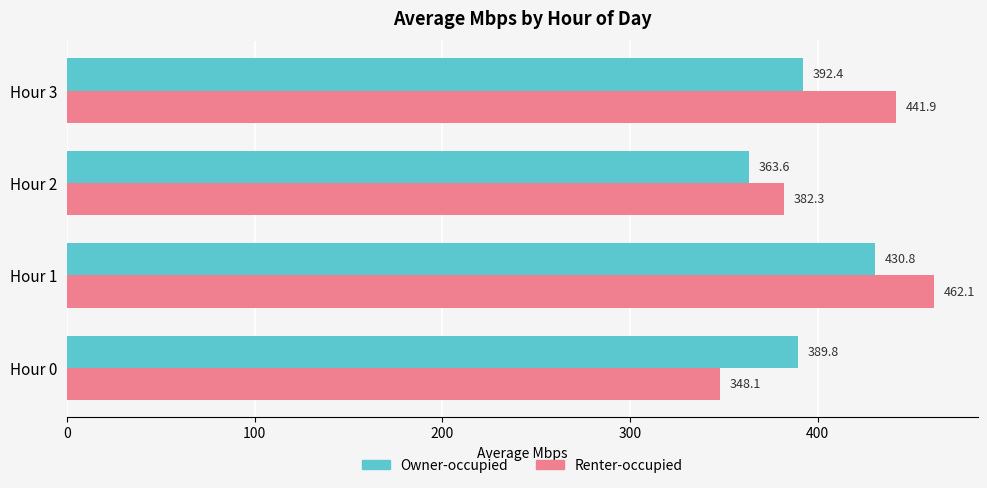

Between Hour 0 and Hour 2, which series saw the biggest shift?

Renter-occupied